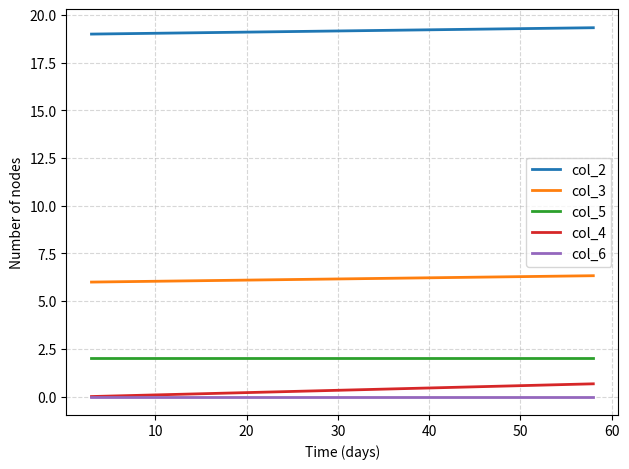

True or false: col_2 has a value of 9.3 at 0.

False